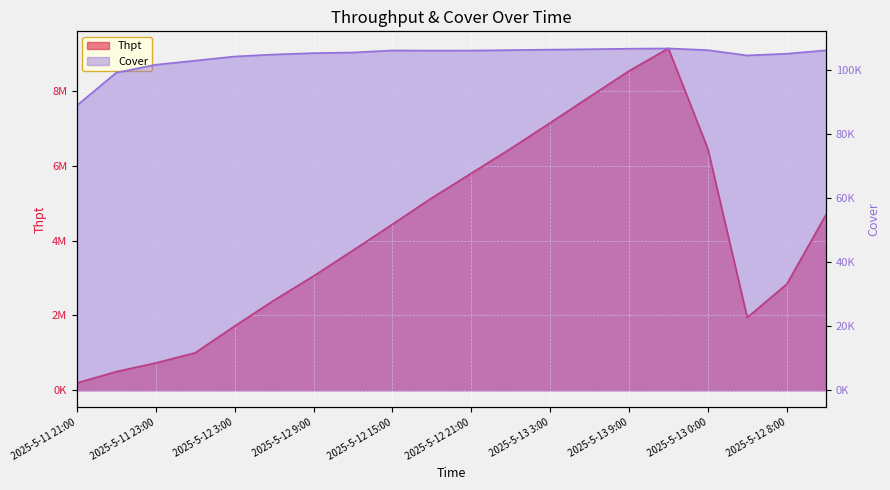

The Thpt series shows 6456522 at 2025-5-13 0:00. True or false?

True